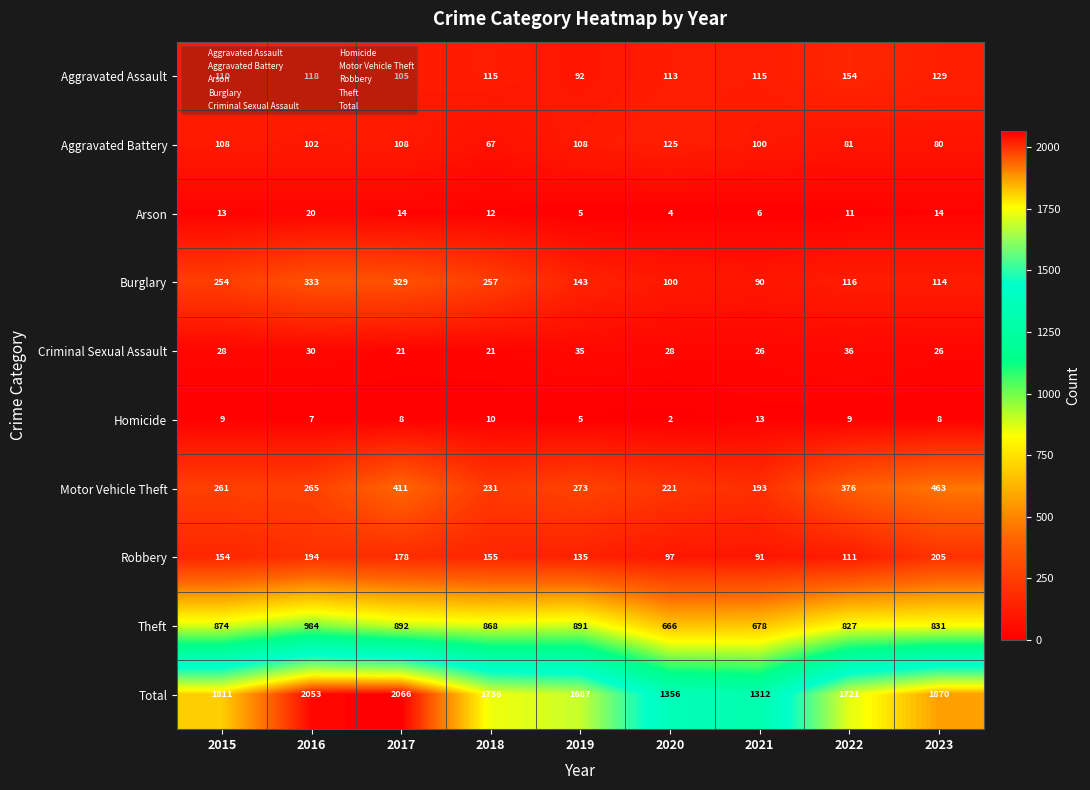

What is the difference between the maximum and minimum values in the Total series?

754